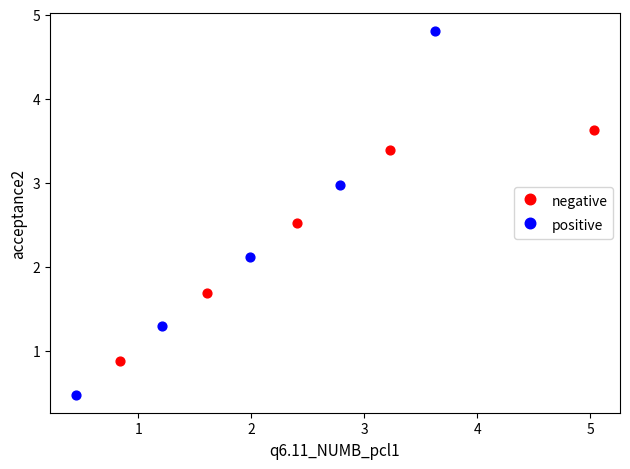

Which series has the widest spread of Y values?

positive